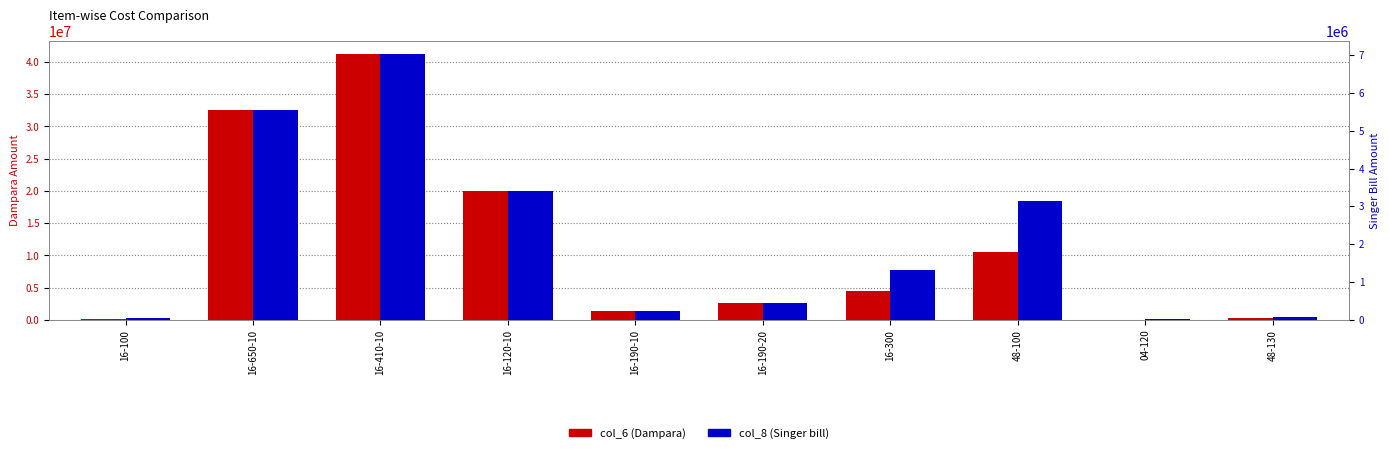

What is the minimum value for col_8 (Singer bill)?

11000.0